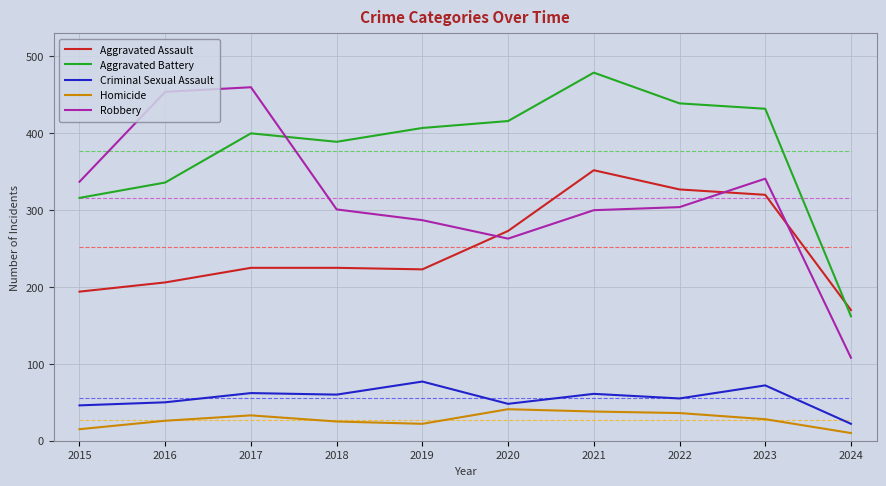

At 2021, list the series in order from largest to smallest.

Aggravated Battery, Aggravated Assault, Robbery, Criminal Sexual Assault, Homicide